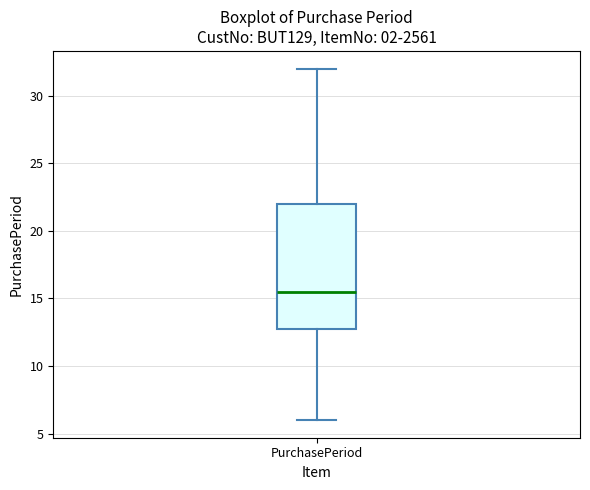

Read this box plot against the y-axis: the position of the median line, the range covered by the box, and the ends of both whiskers. The values are not printed on the chart, so give them approximately, as read against the axis.

median 15.5, box 13.0 to 22.0, whiskers 6.0 to 32.0